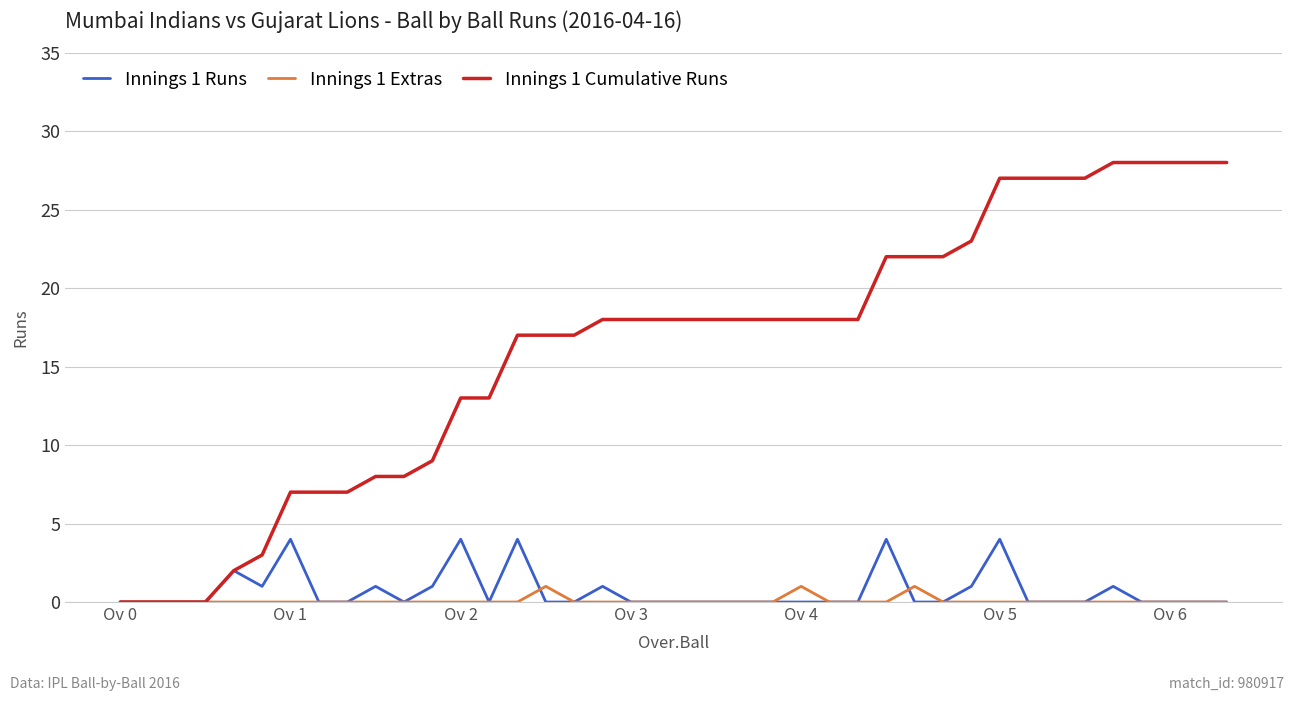

Which series has the widest spread of values?

Innings 1 Cumulative Runs